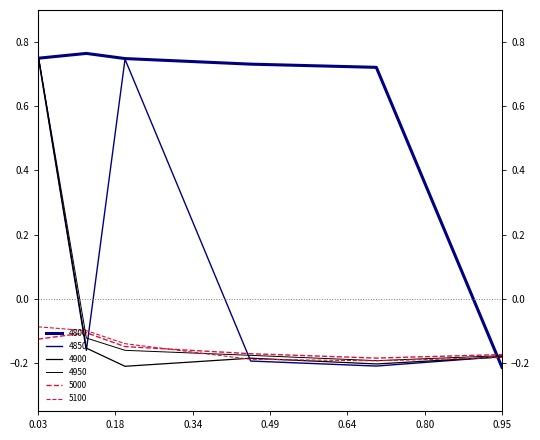

The value of 4800 at 0.126027397260274 is 1.0. True or false?

False